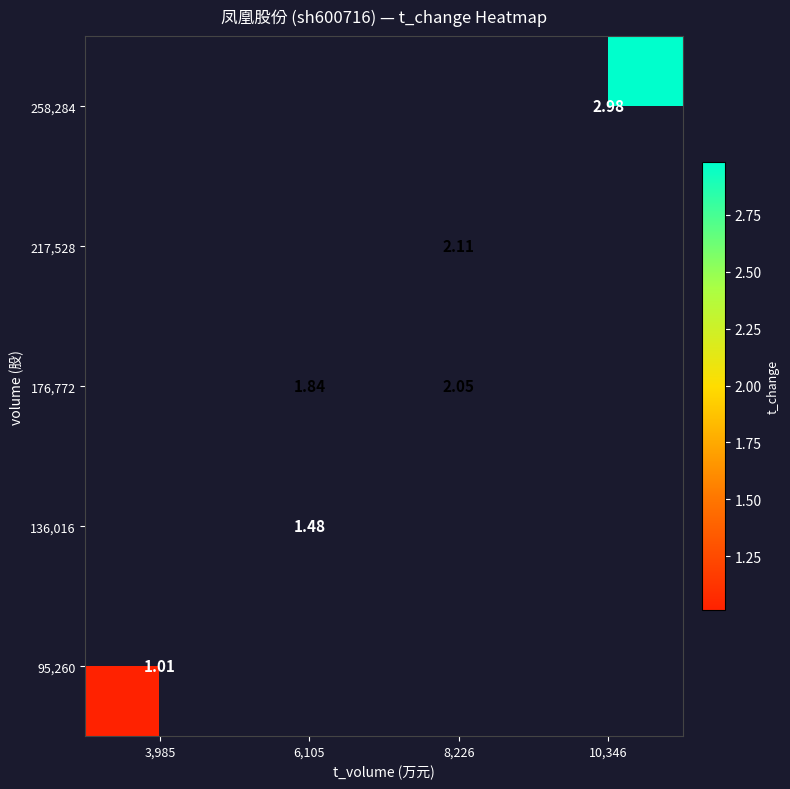

Is it true that 176,772 equals 2.1 at 8,226?

True